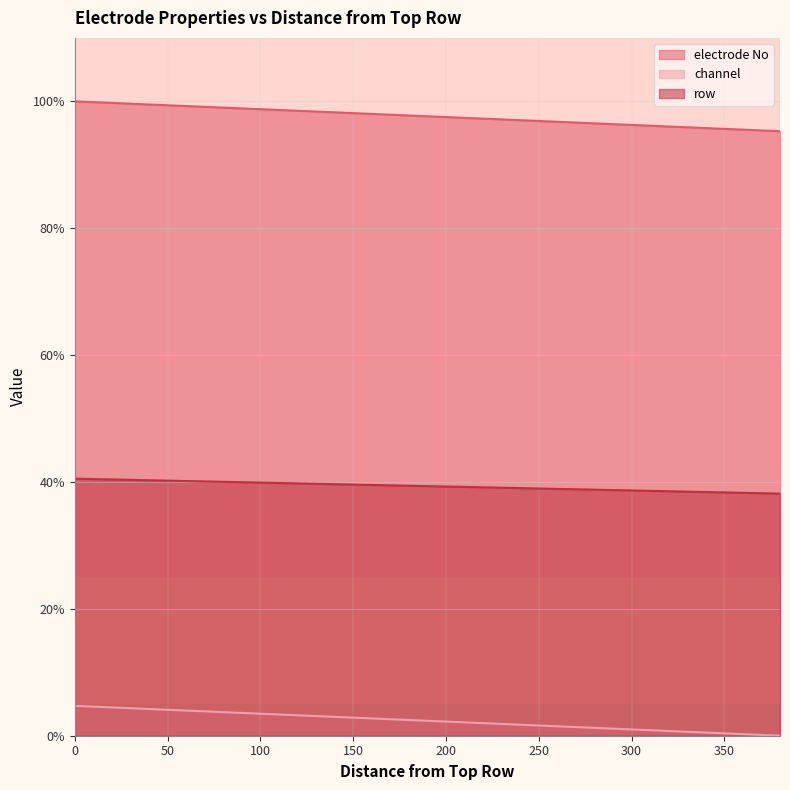

The channel series shows 98.3 at 140. True or false?

True